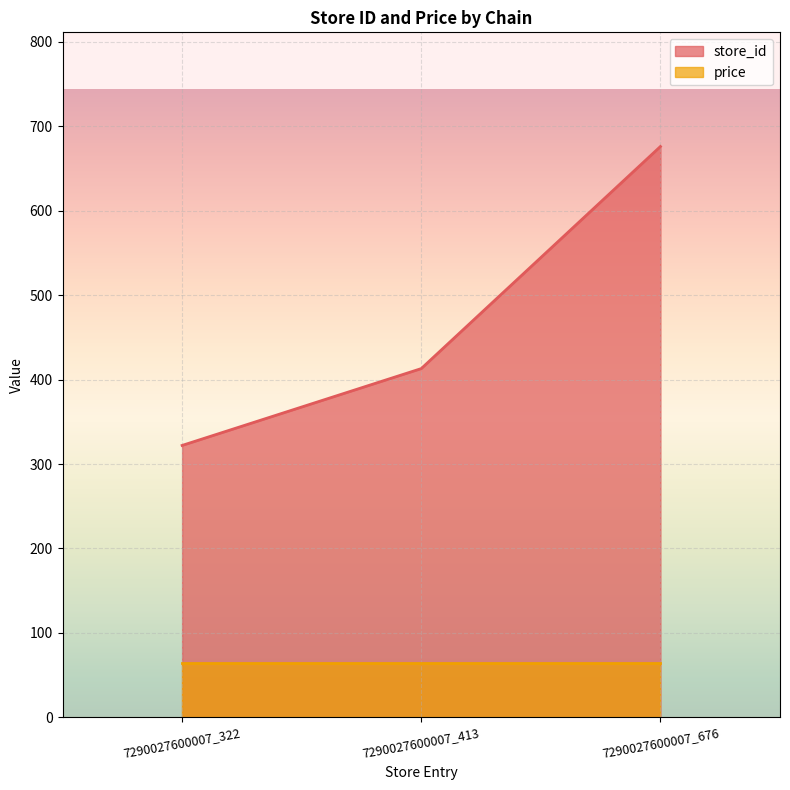

What is the maximum value shown in the chart?

676.0